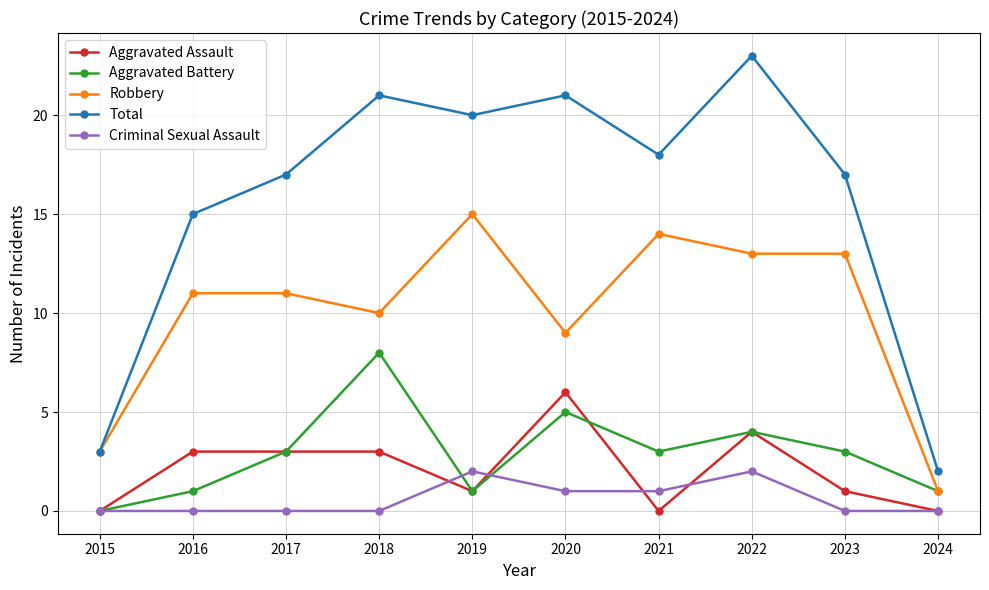

Reading left to right, list all the values displayed in this chart.

Aggravated Assault: 2015=0	2016=3	2017=3	2018=3	2019=1	2020=6	2021=0	2022=4	2023=1	2024=0
Aggravated Battery: 2015=0	2016=1	2017=3	2018=8	2019=1	2020=5	2021=3	2022=4	2023=3	2024=1
Robbery: 2015=3	2016=11	2017=11	2018=10	2019=15	2020=9	2021=14	2022=13	2023=13	2024=1
Total: 2015=3	2016=15	2017=17	2018=21	2019=20	2020=21	2021=18	2022=23	2023=17	2024=2
Criminal Sexual Assault: 2015=0	2016=0	2017=0	2018=0	2019=2	2020=1	2021=1	2022=2	2023=0	2024=0